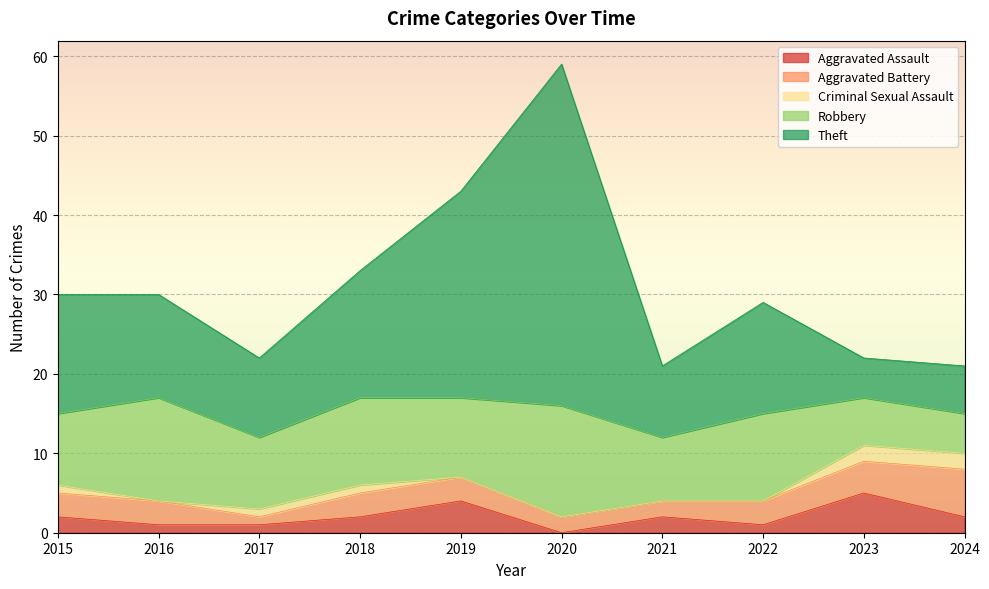

What is the difference between the Criminal Sexual Assault values at 2021 and 2015?

1